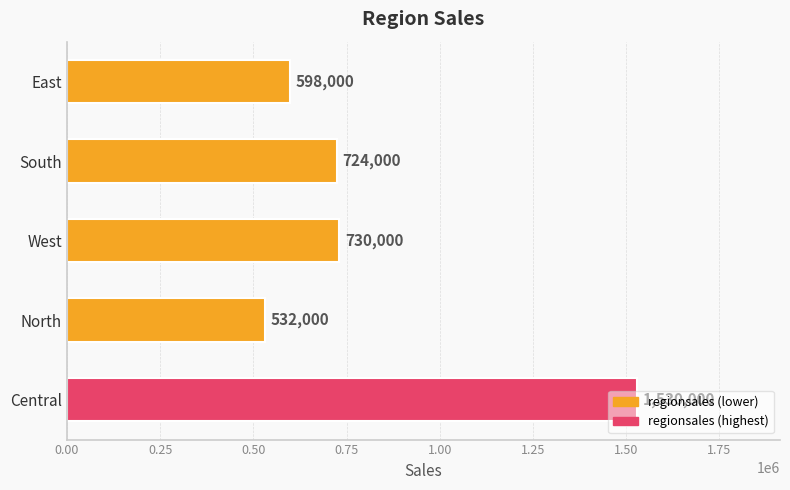

What is the greatest value displayed?

1530000